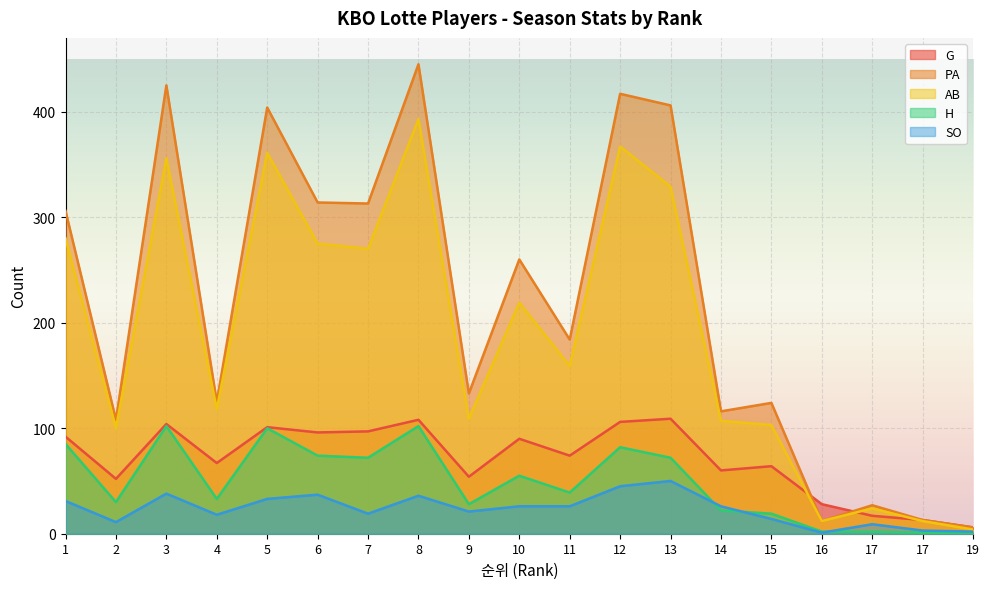

How many positive values does the H series have?

18